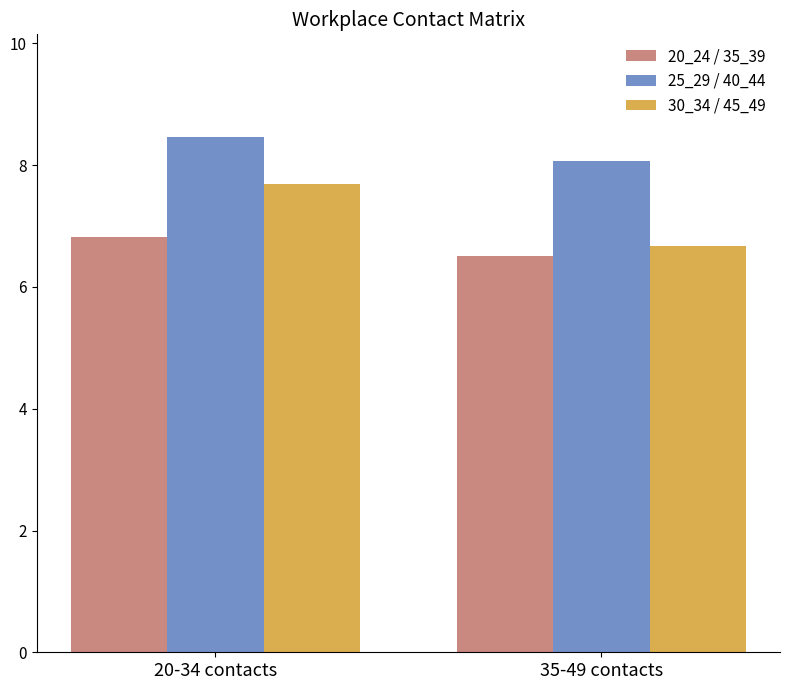

At which category is the sum across all series the highest?

20-34 contacts